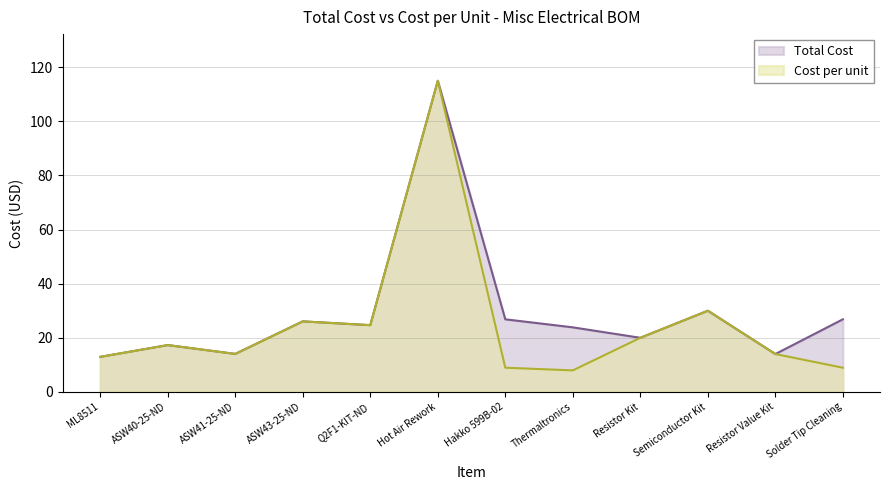

What is the smallest value displayed?

8.0